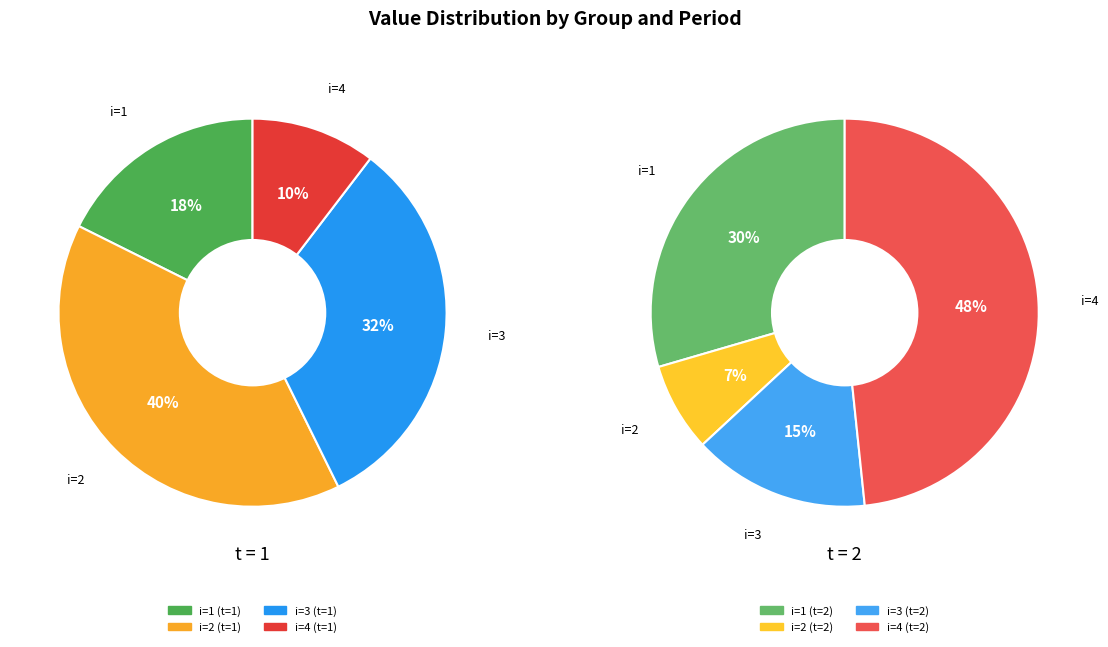

Do i=4 and i=1 together represent more than half of the pie?

No